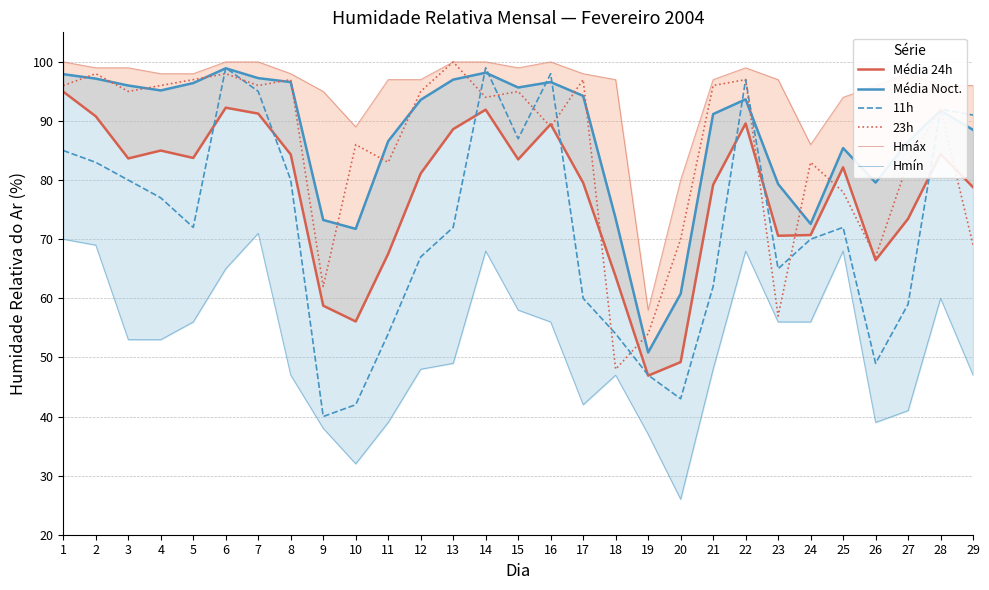

What are all the series names shown in the legend?

Média 24h, Média Noct., 11h, 23h, Hmáx, Hmín